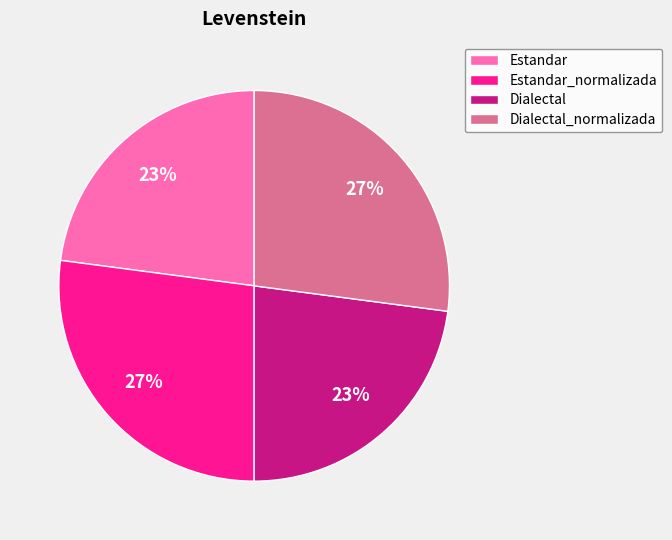

To the nearest percent, what is the combined percentage of Dialectal and Estandar?

46%